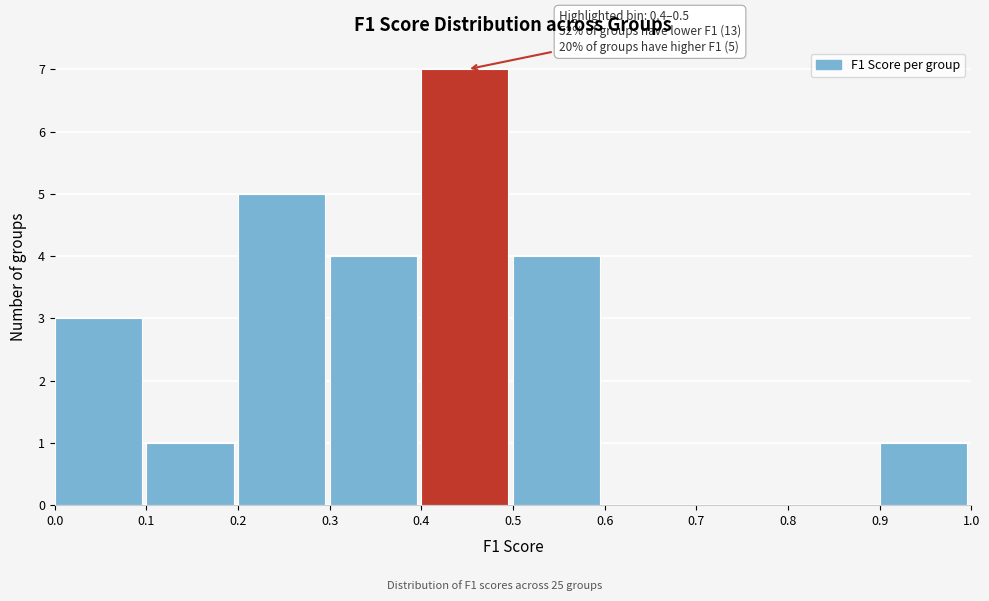

Which range on the x-axis has the tallest bar?

0.4 to 0.5